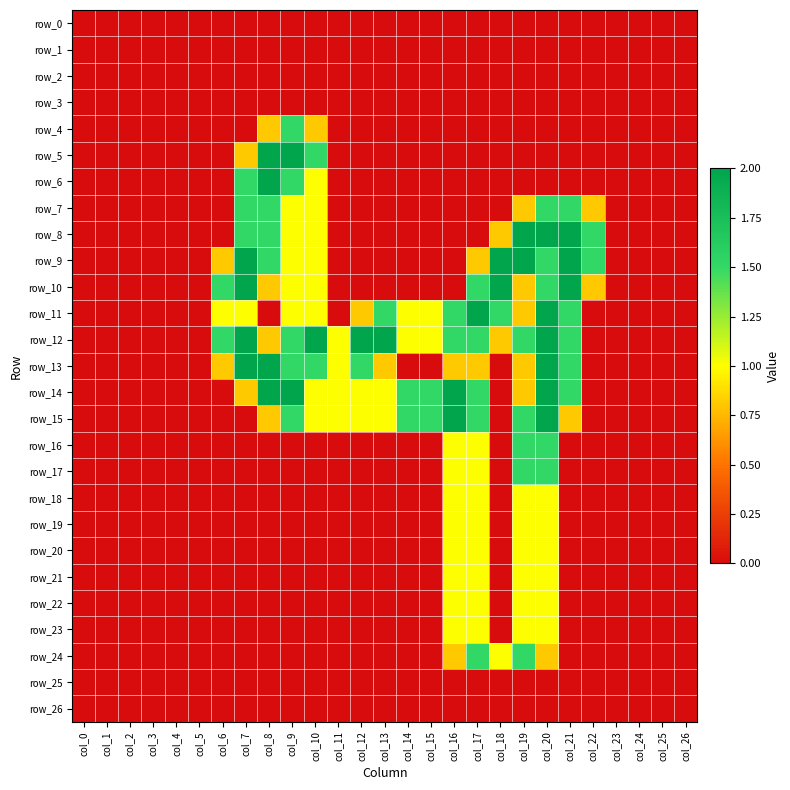

Rank the series by their maximum value, from lowest to highest.

row_0, row_1, row_2, row_3, row_25, row_26, row_18, row_19, row_20, row_21, row_22, row_23, row_4, row_7, row_16, row_17, row_24, row_5, row_6, row_8, row_9, row_10, row_11, row_12, row_13, row_14, row_15